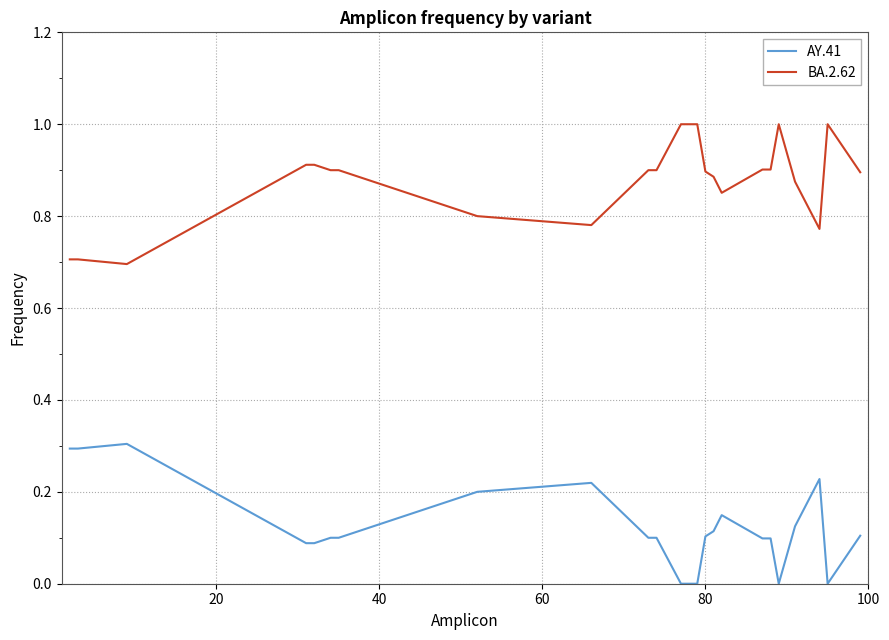

List the series in order of their peak value, lowest first.

AY.41, BA.2.62